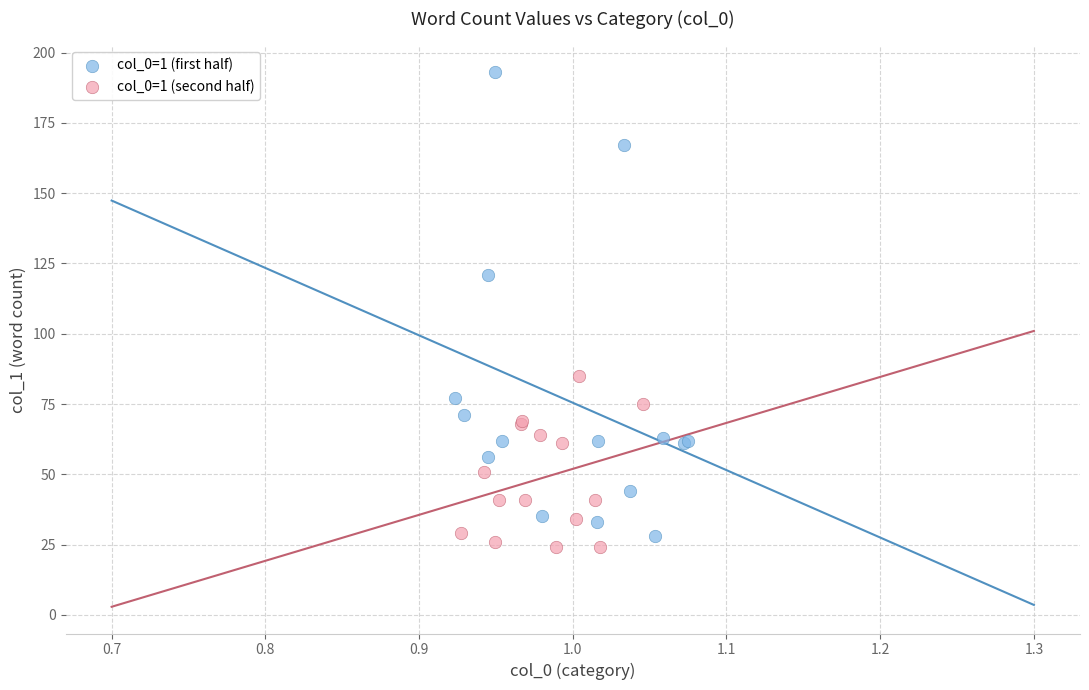

Which series reaches the minimum Y coordinate?

col_0=1 (second half)